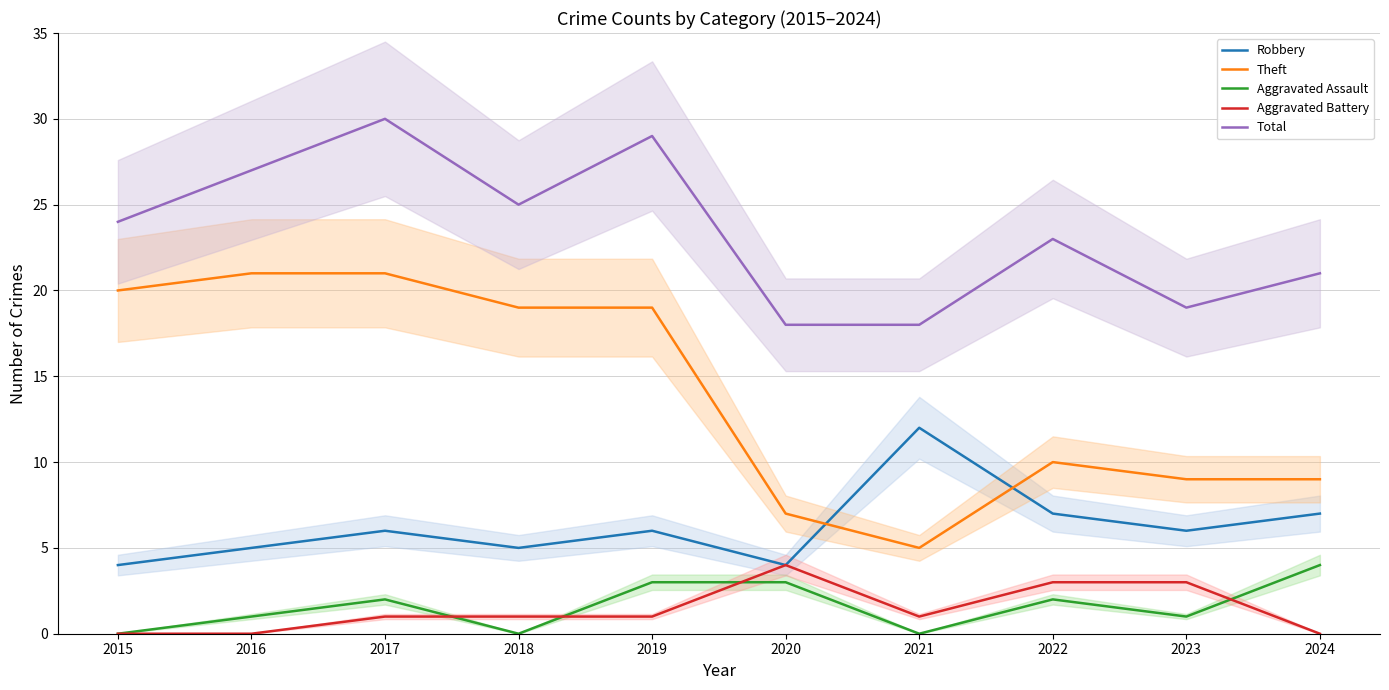

At which category does Theft reach its first local peak?

2022